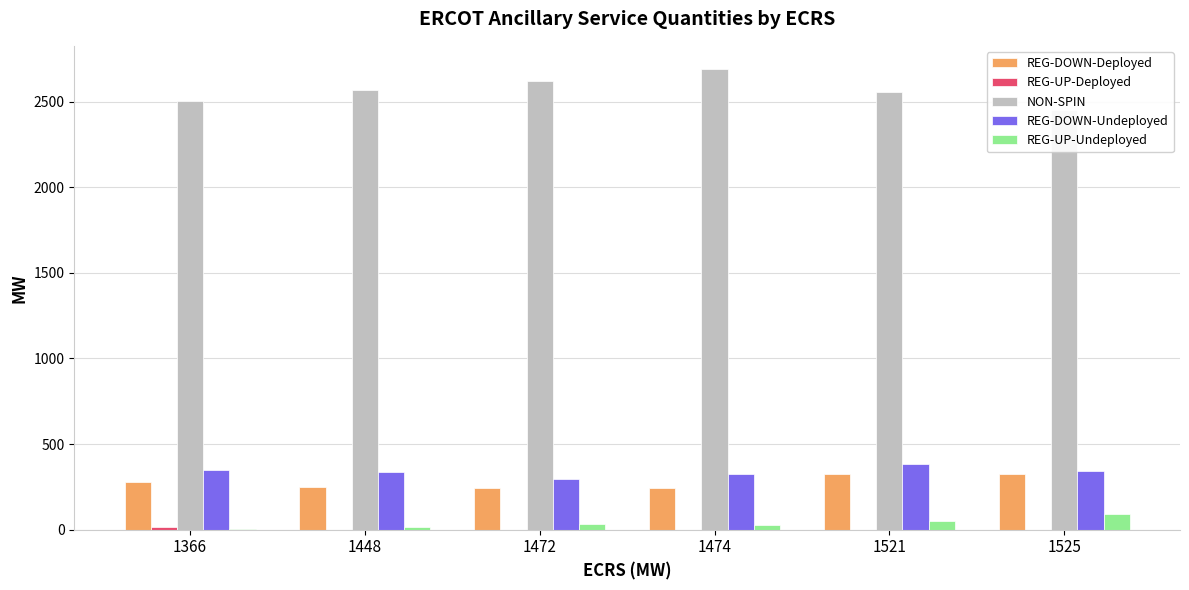

What is the difference between the maximum and minimum values in the REG-UP-Undeployed series?

88.1